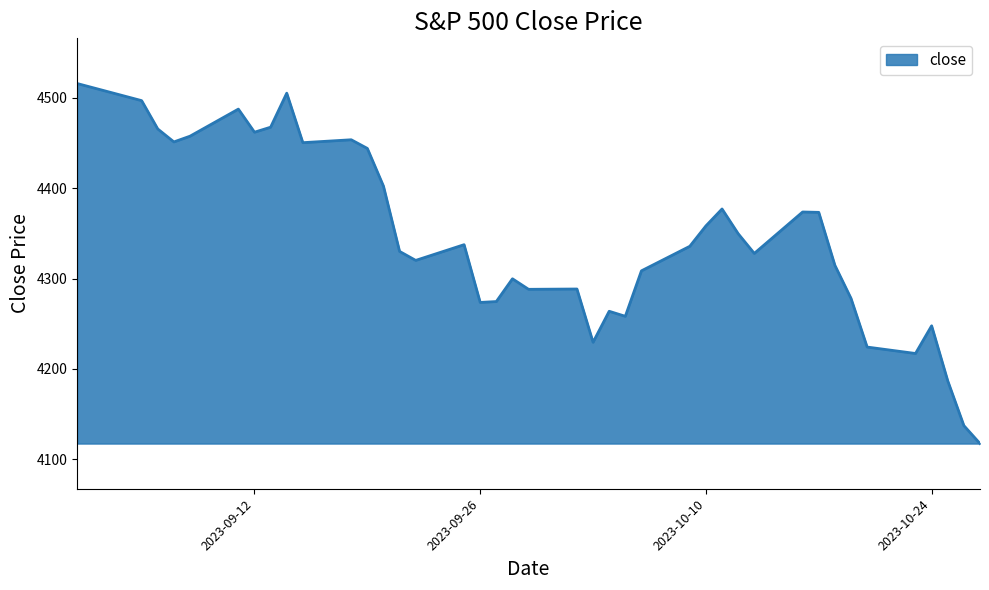

What is the maximum value shown in the chart?

4515.8